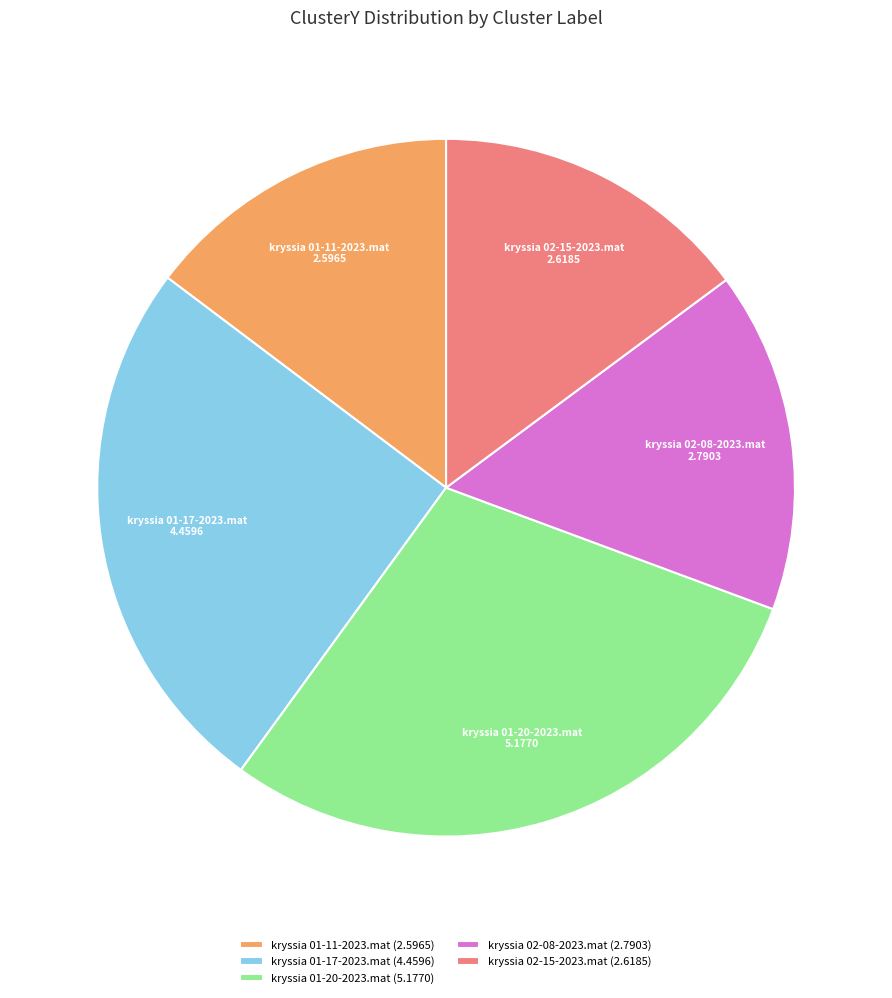

The kryssia 01-20-2023.mat slice represents 29% of the pie. True or false?

True